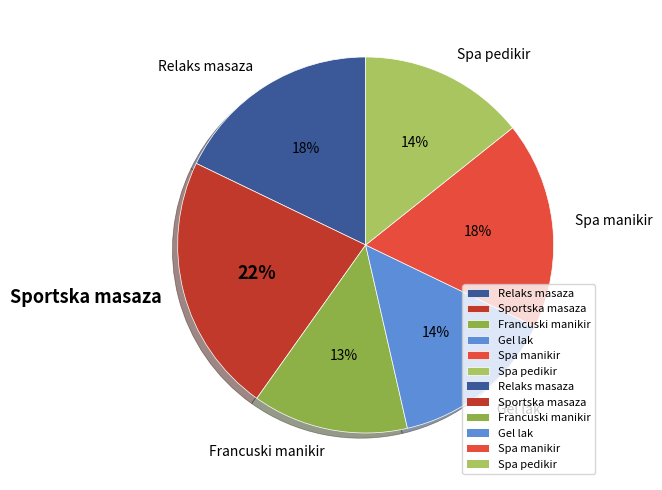

Which category has the smallest portion of the pie?

Francuski manikir